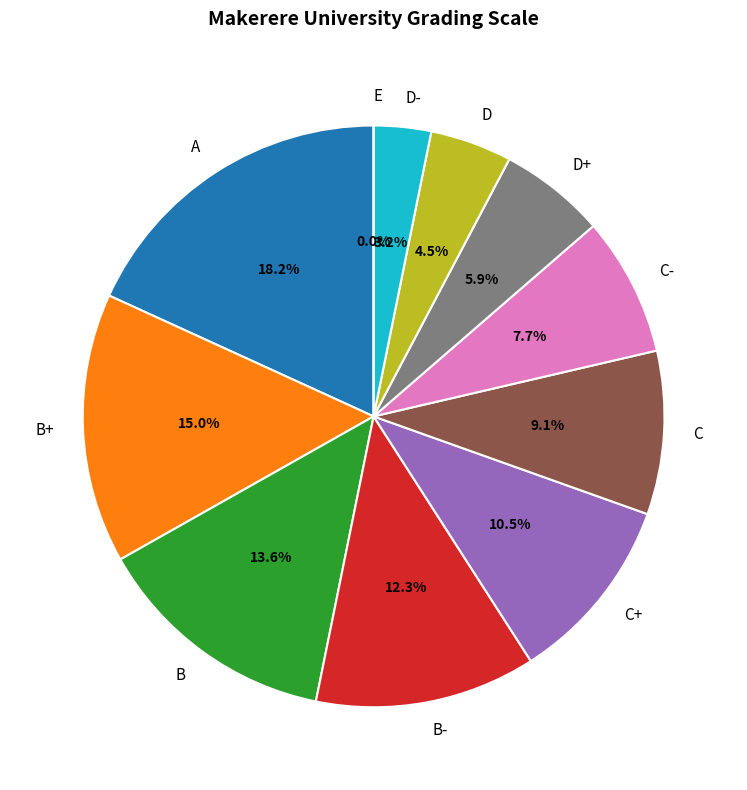

The B+ slice represents 15% of the pie. True or false?

True